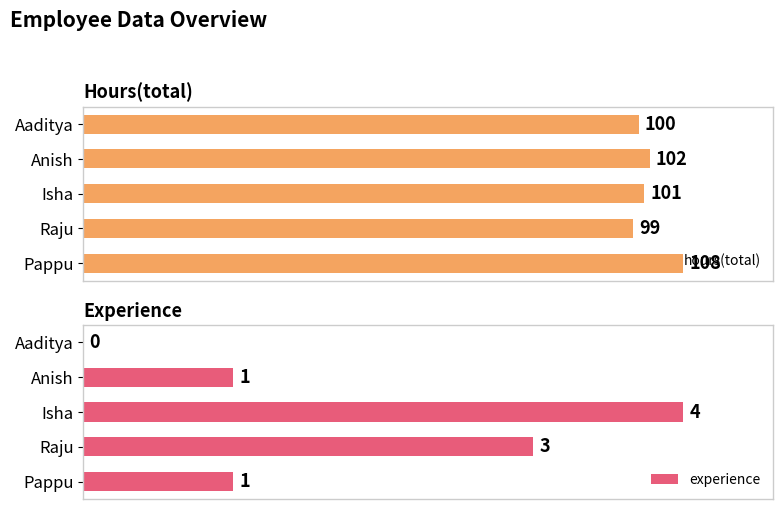

Count the hours(total) values in the range 100 to 102.

3